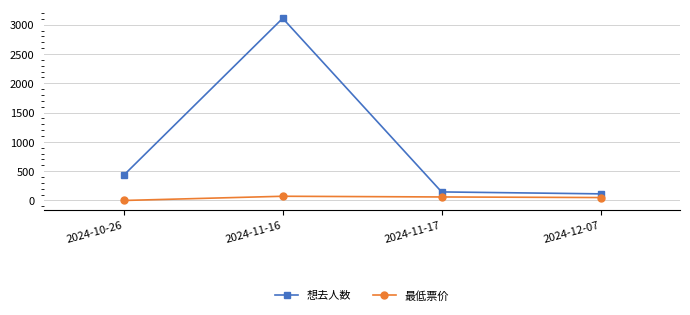

What is the difference between the 最低票价 values at 2024-10-26 and 2024-11-17?

60